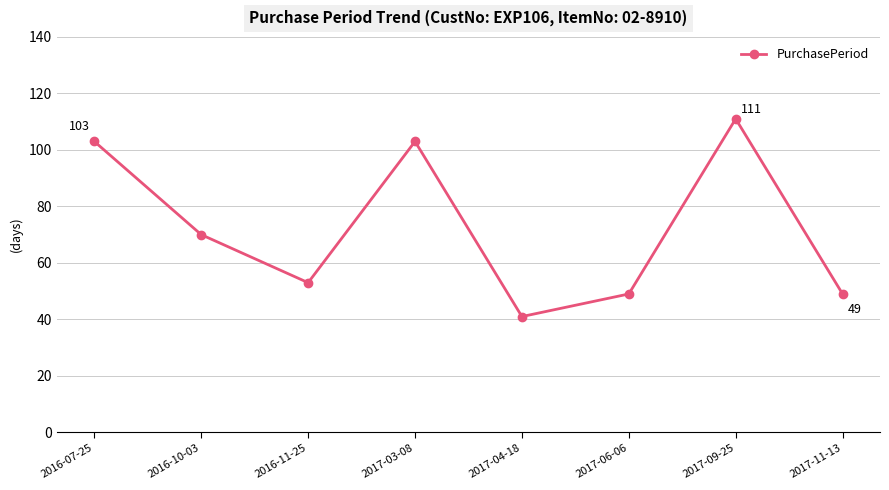

Reading left to right, list all the values displayed in this chart.

103	70	53	103	41	49	111	49